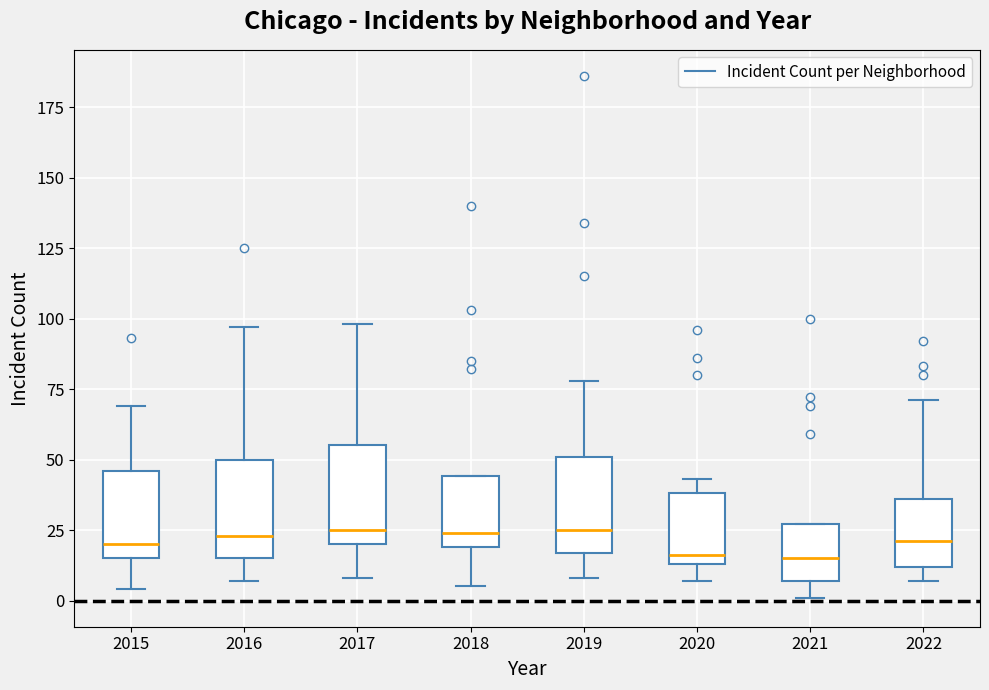

Where is the upper edge of the box at x = 2022 on the y-axis? The values are not printed on the chart, so give them approximately, as read against the axis.

35